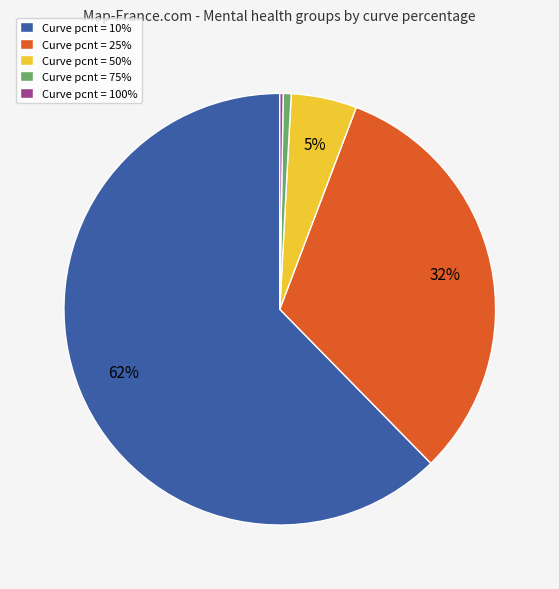

Which slice represents more than half of the pie?

Curve pcnt = 10%